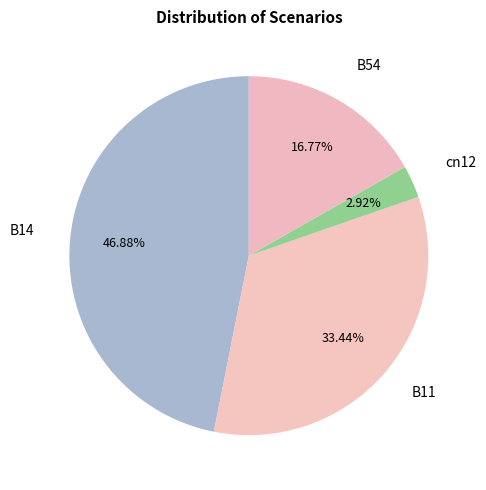

How many segments does this pie chart have?

4